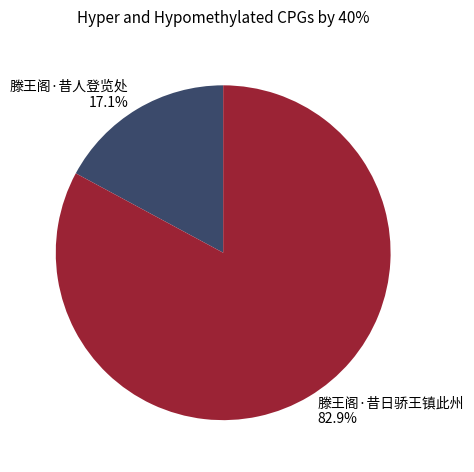

To the nearest percent, what is the difference between the 滕王阁·昔日骄王镇此州 and 滕王阁·昔人登览处 slice percentages?

66%